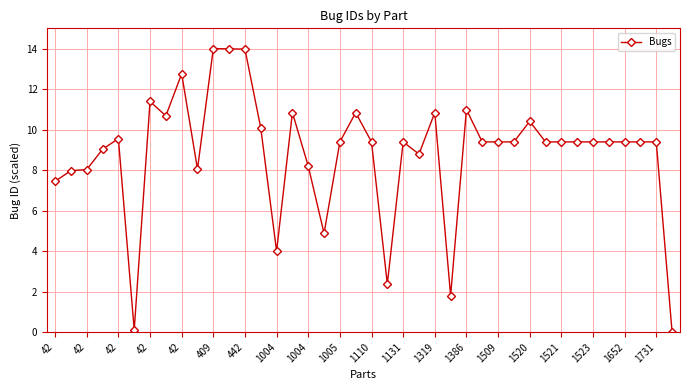

What is the difference between the maximum and minimum values?

14.0